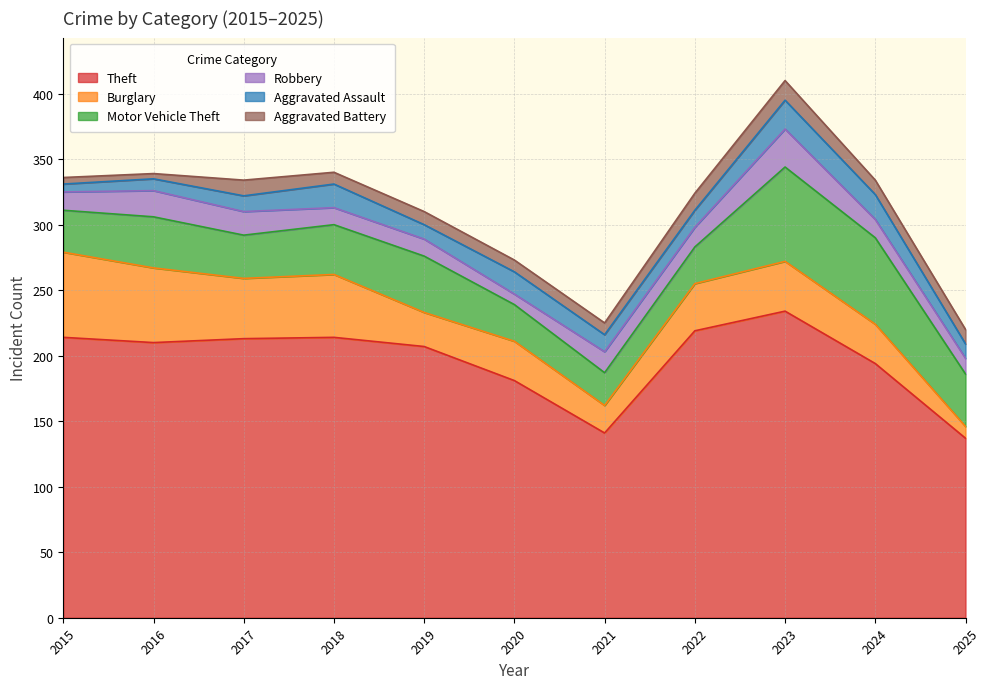

What is the sum of all Motor Vehicle Theft values?

444